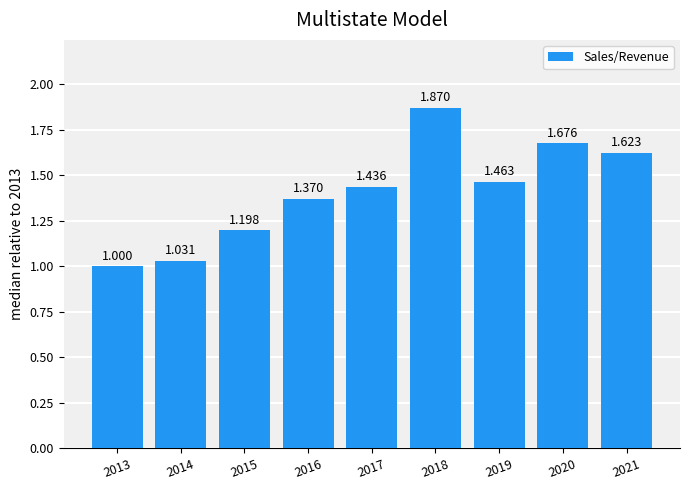

What is the value of the 5th bar from the left?

1.4